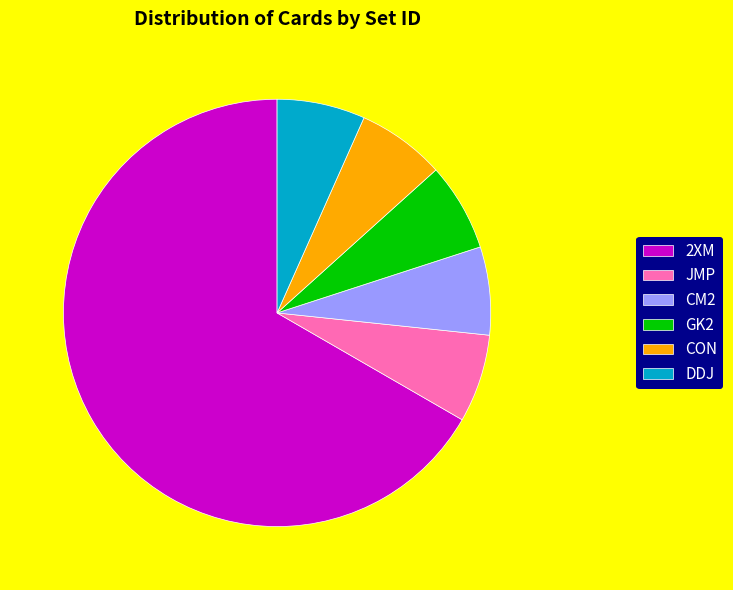

Which has a higher value, DDJ or 2XM?

2XM